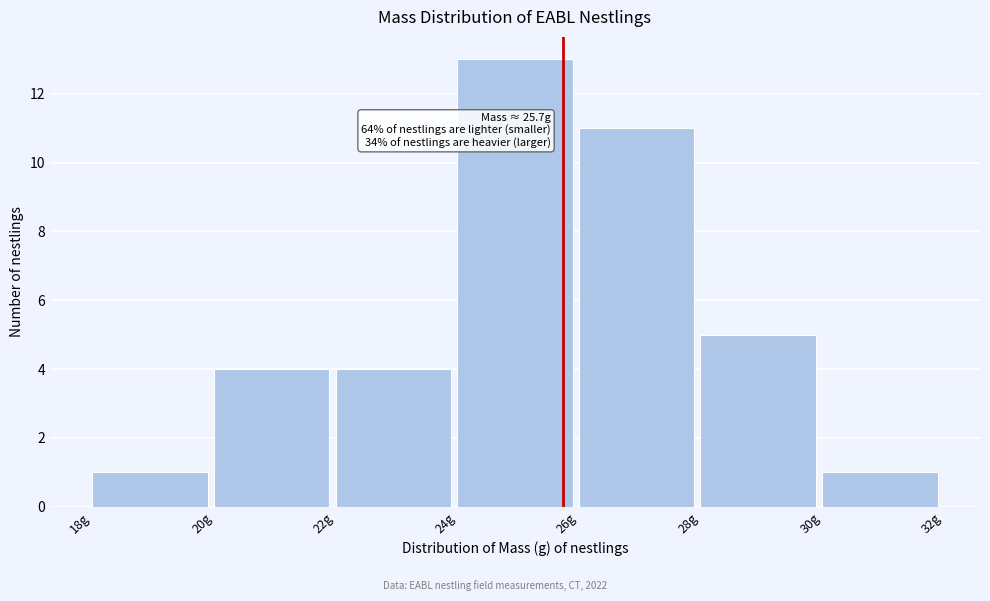

Which range on the x-axis has the tallest bar?

24 to 26